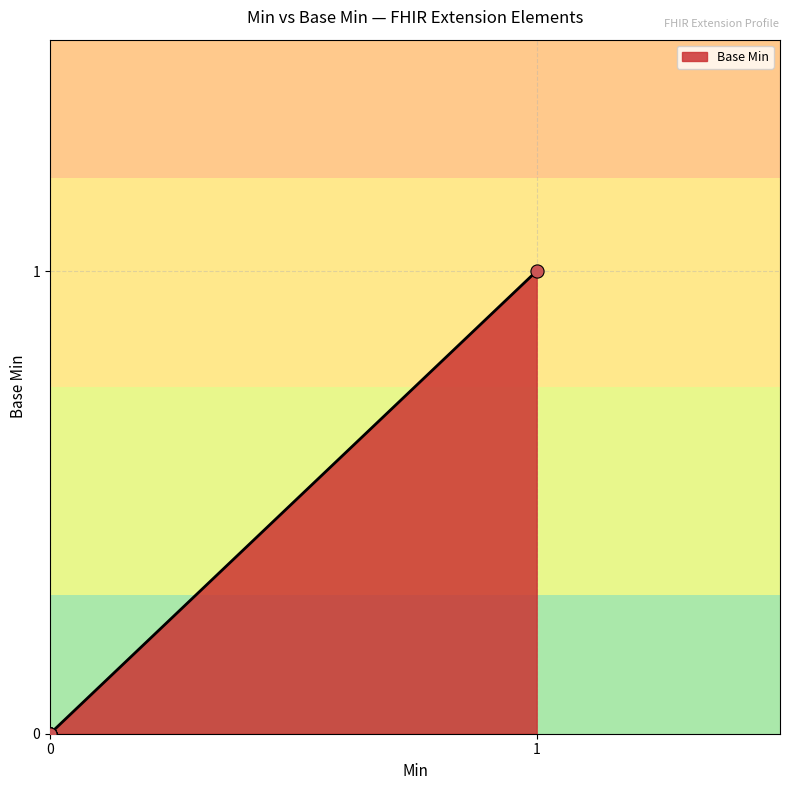

What is the change in value from 0 to 1?

+1